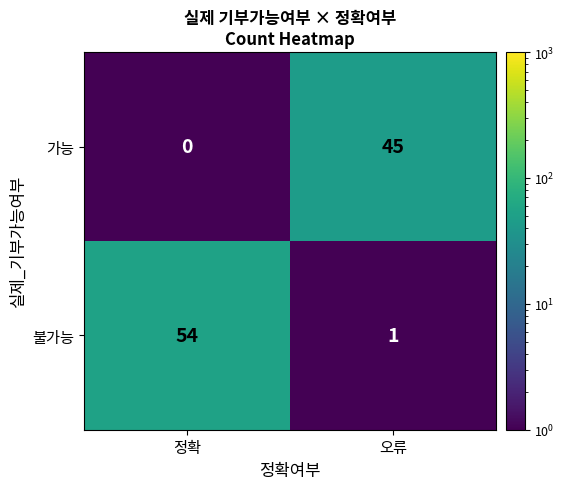

Where is 가능 nearest to the value 22?

정확